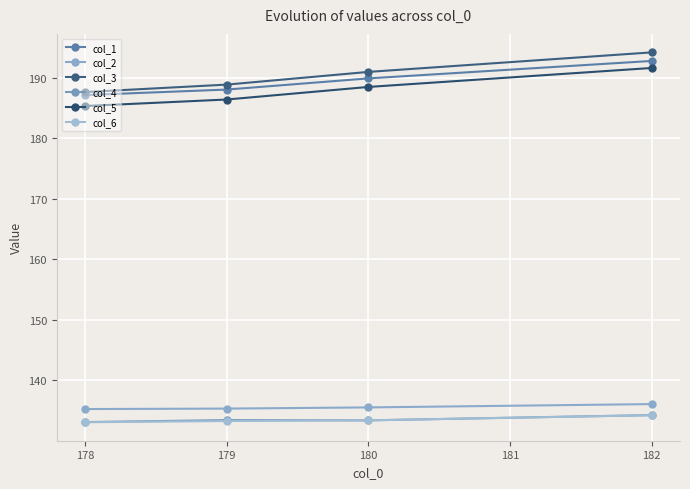

The col_2 series shows 135.3 at 178. True or false?

True